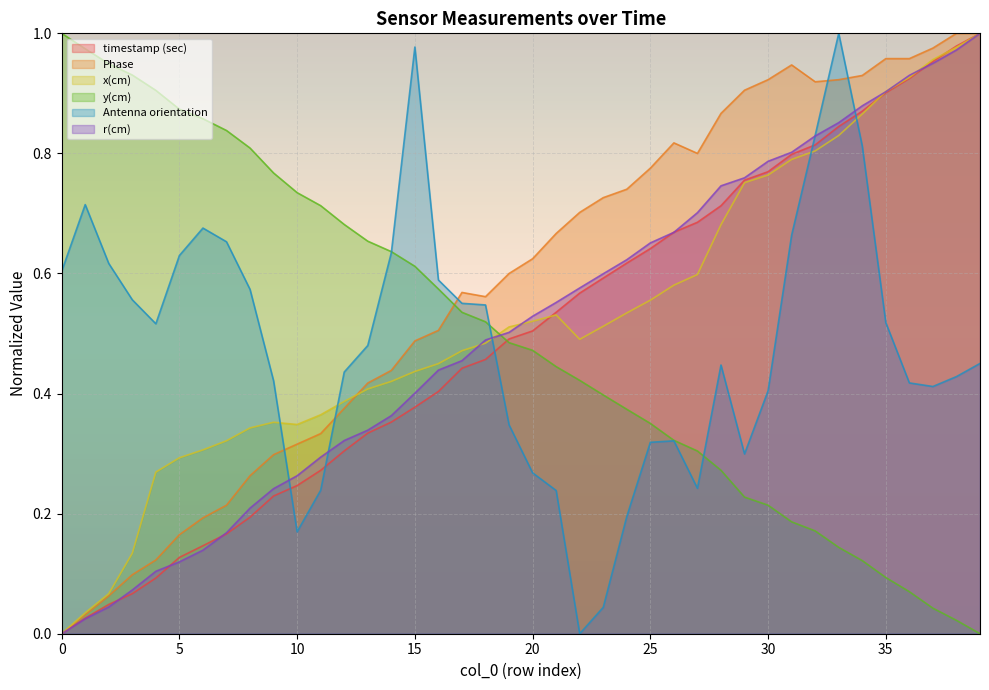

Rank the categories by y(cm) value from highest to lowest.

0, 1, 2, 3, 4, 5, 6, 7, 8, 9, 10, 11, 12, 13, 14, 15, 16, 17, 18, 19, 20, 21, 22, 23, 24, 25, 26, 27, 28, 29, 30, 31, 32, 33, 34, 35, 36, 37, 38, 39